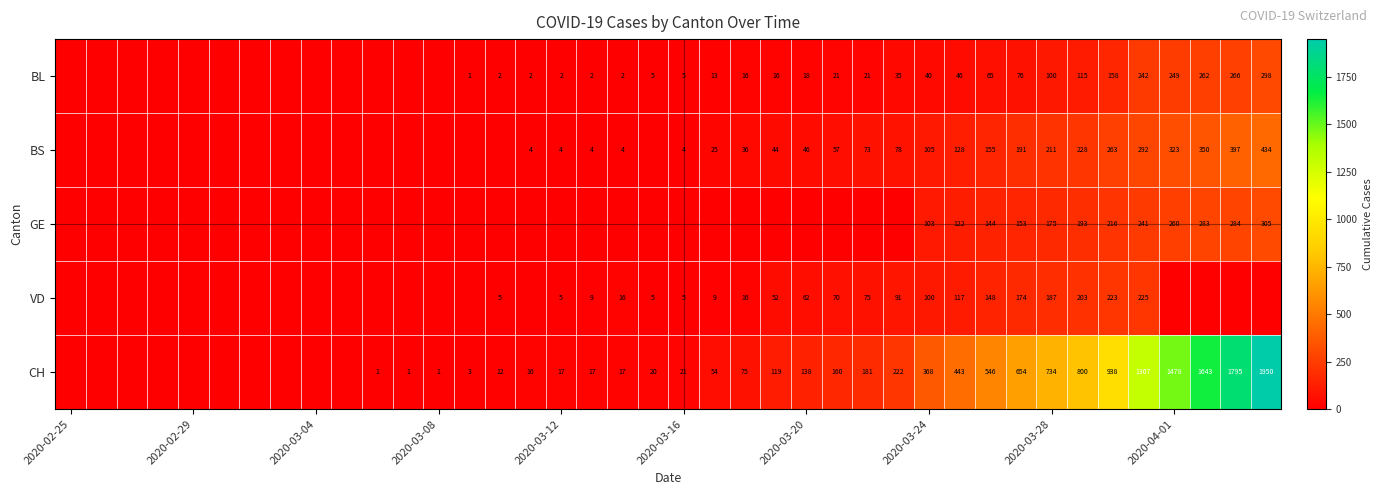

At how many categories does at least one series exceed 255?

12